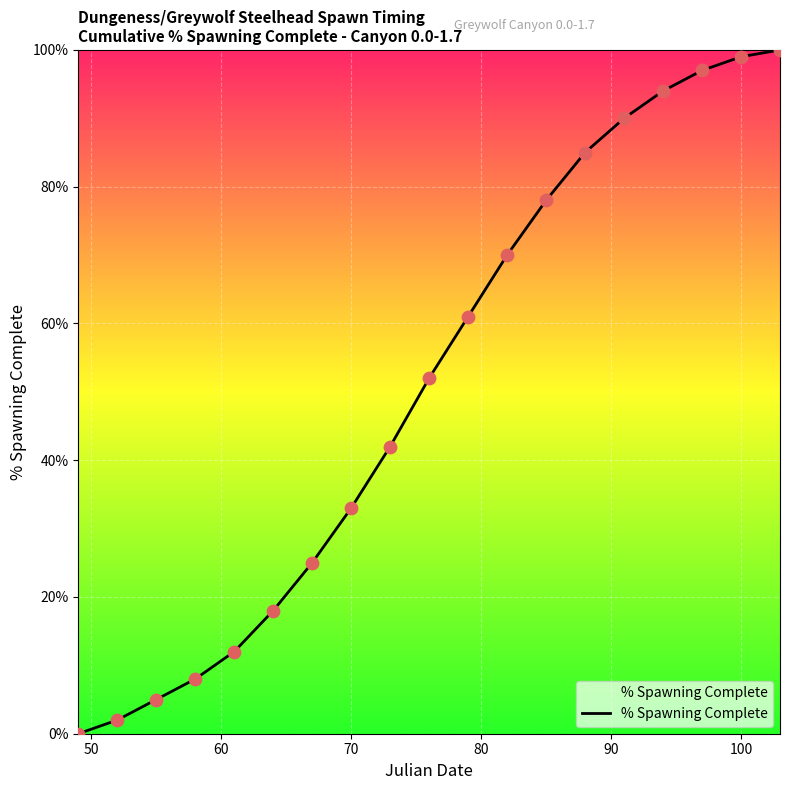

What is the difference between the maximum and minimum values?

100